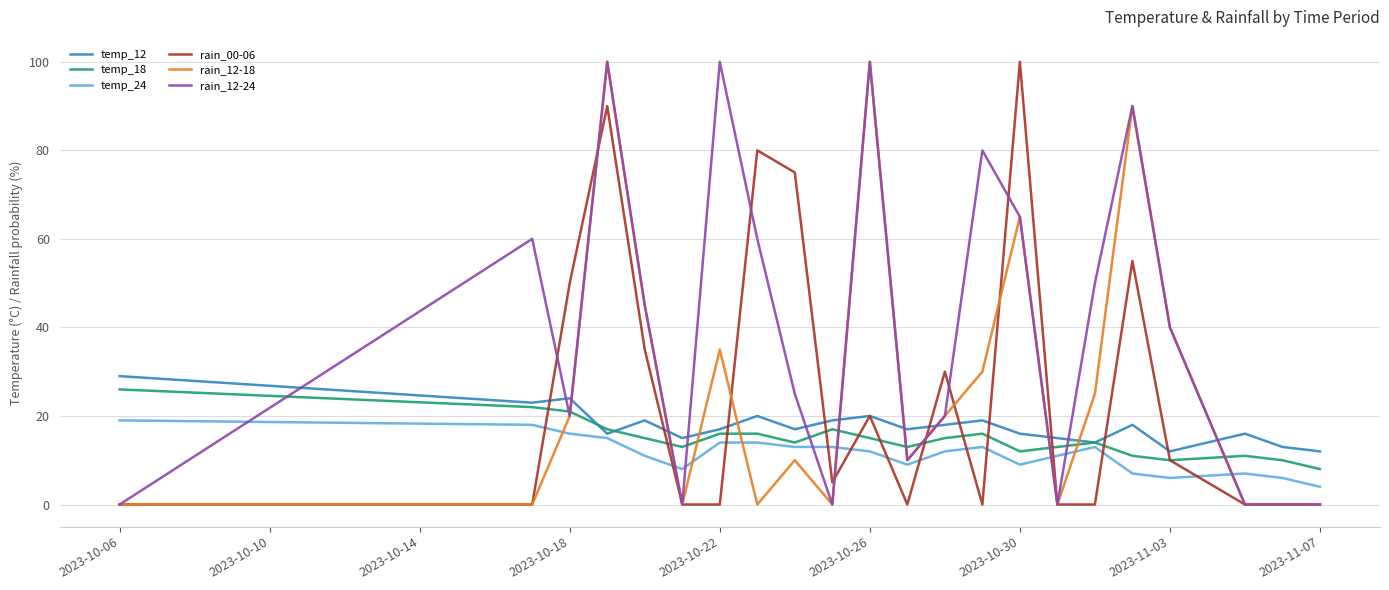

Which series has the largest total across all categories?

rain_12-24